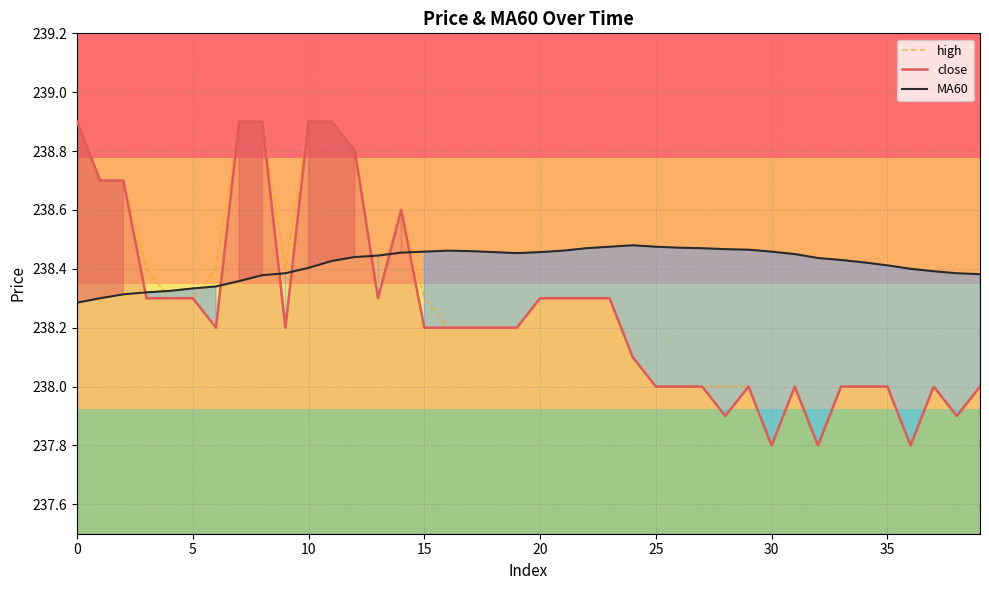

Which series has the largest total across all categories?

MA60